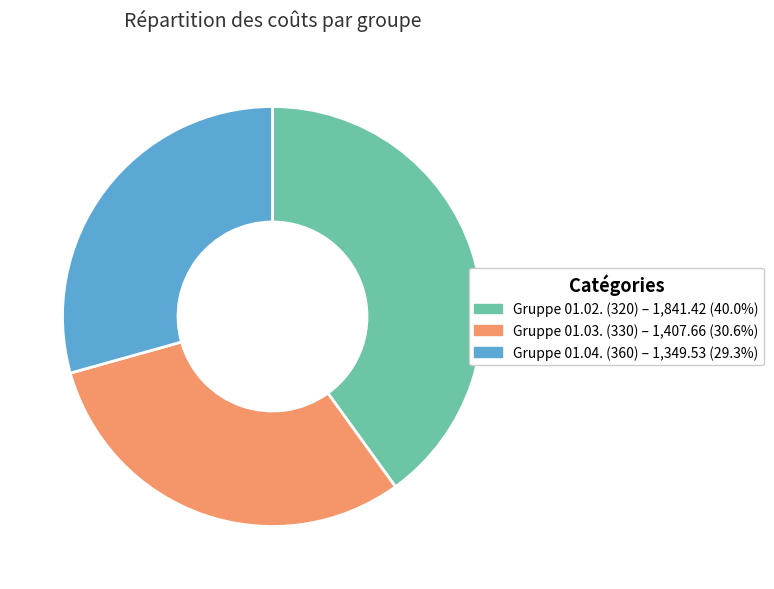

Is the sum of Gruppe 01.04. (360) and Gruppe 01.02. (320) greater than half?

Yes